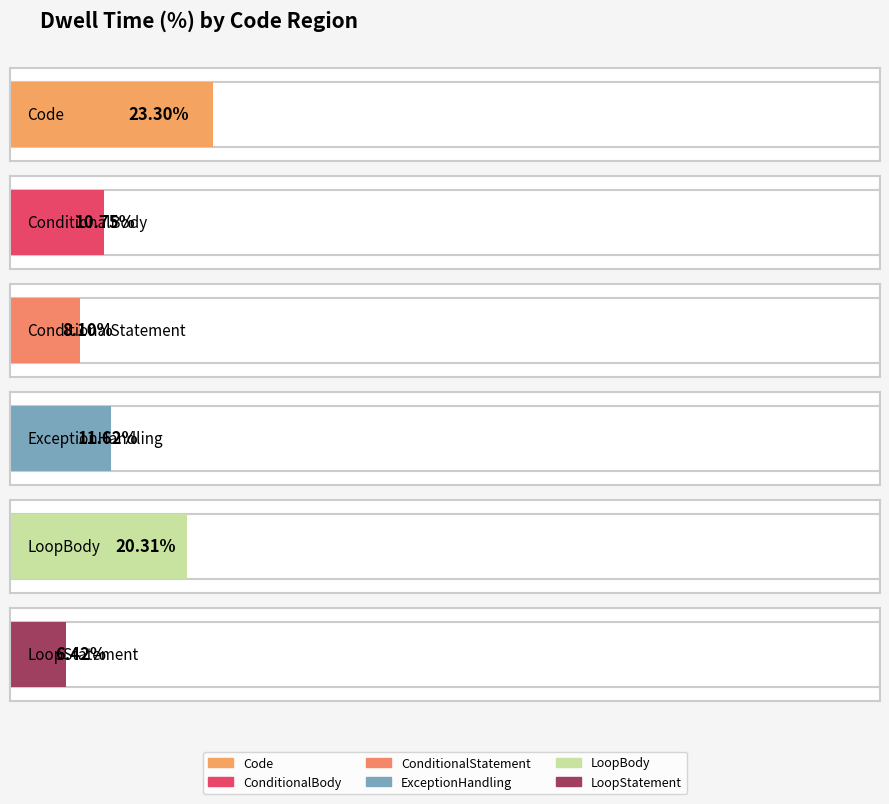

Rank the series by their maximum value, from lowest to highest.

LoopStatement, ConditionalStatement, ConditionalBody, ExceptionHandling, LoopBody, Code